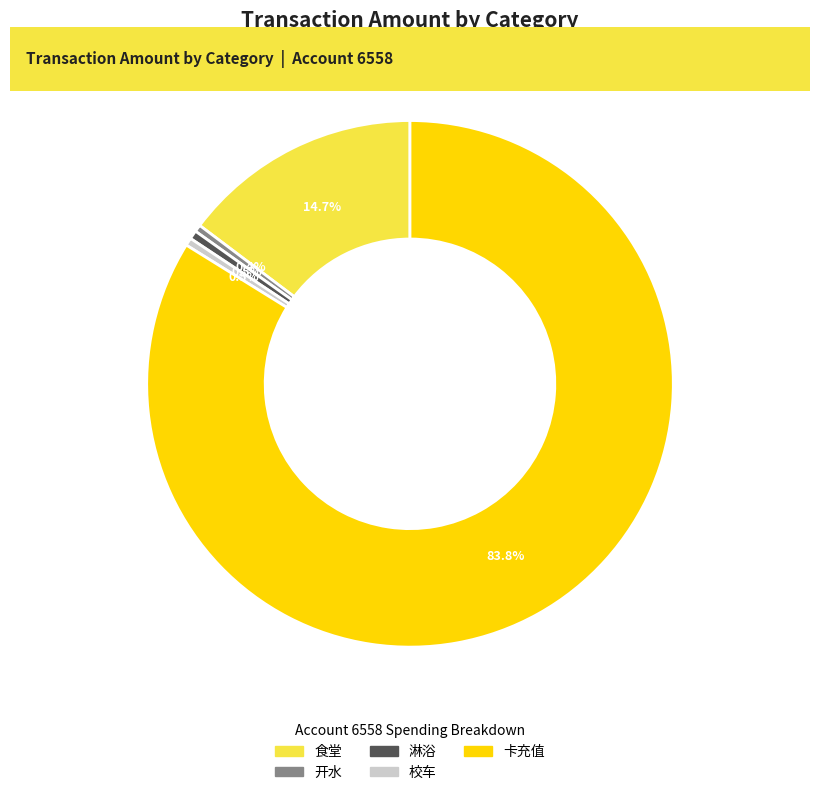

Is 卡充值 the majority of the pie?

Yes